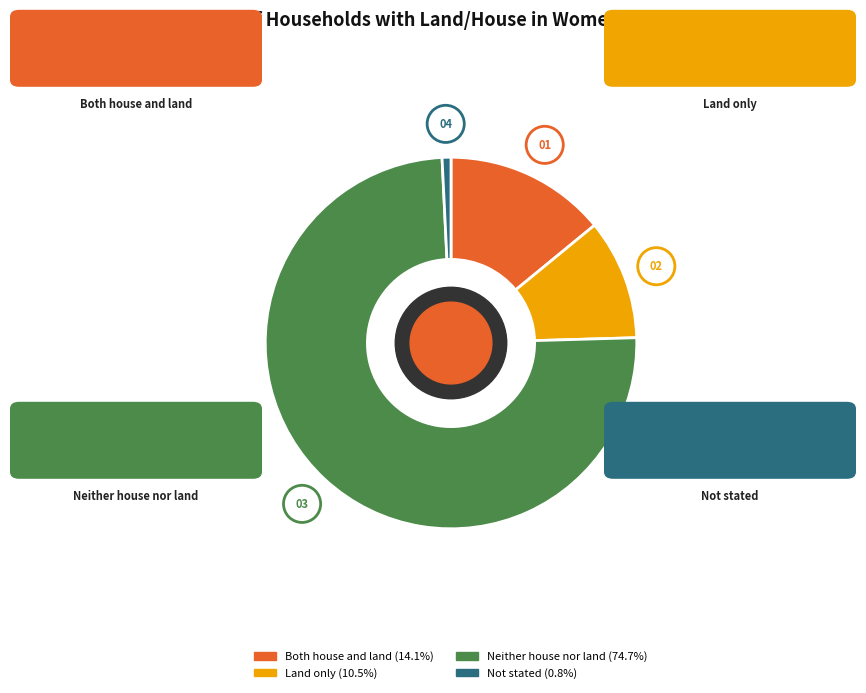

The Neither house nor land slice represents 68% of the pie. True or false?

False